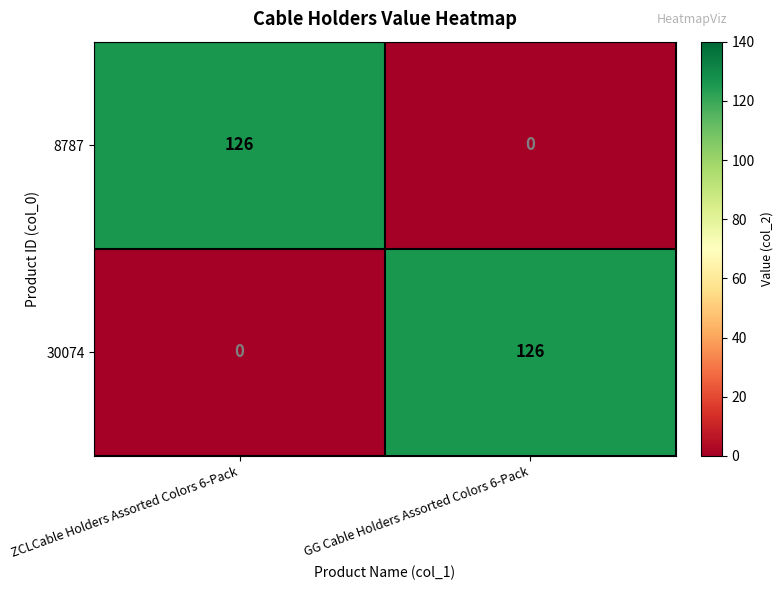

What is the difference between the highest and lowest values at ZCLCable Holders Assorted Colors 6-Pack?

126